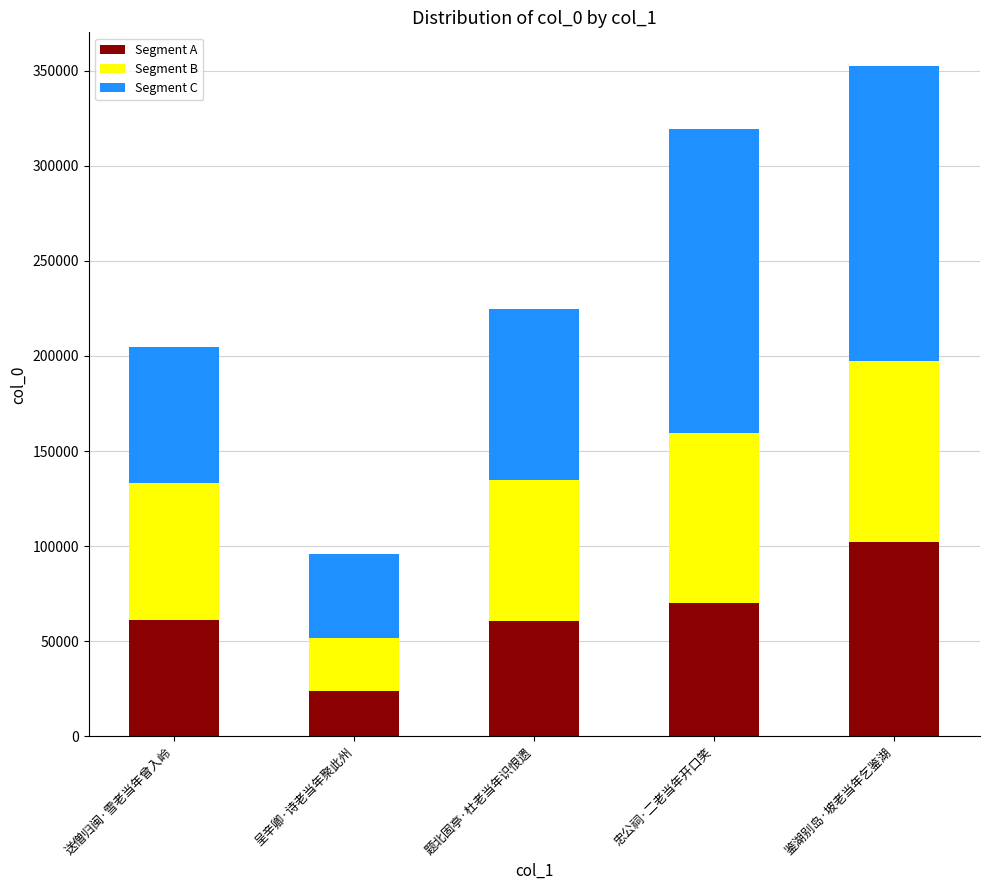

What is the minimum value for Segment A?

23917.0